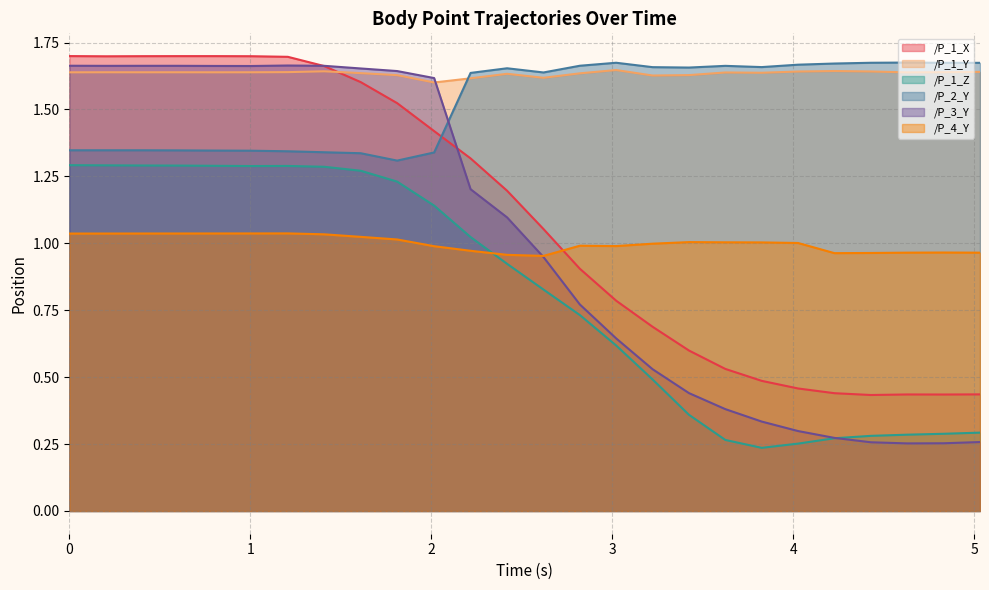

Which category has the lowest value across all series?

3.8244011402130127